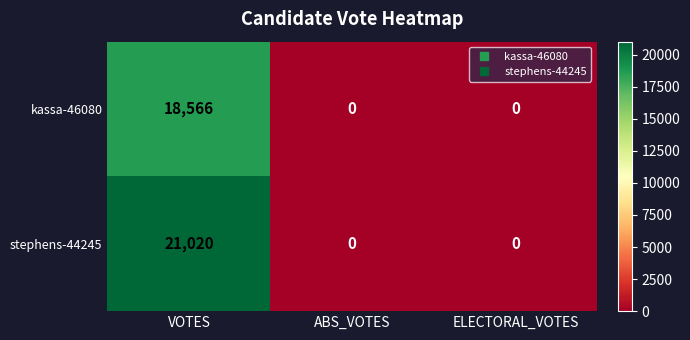

List the series in order of their peak value, lowest first.

kassa-46080, stephens-44245